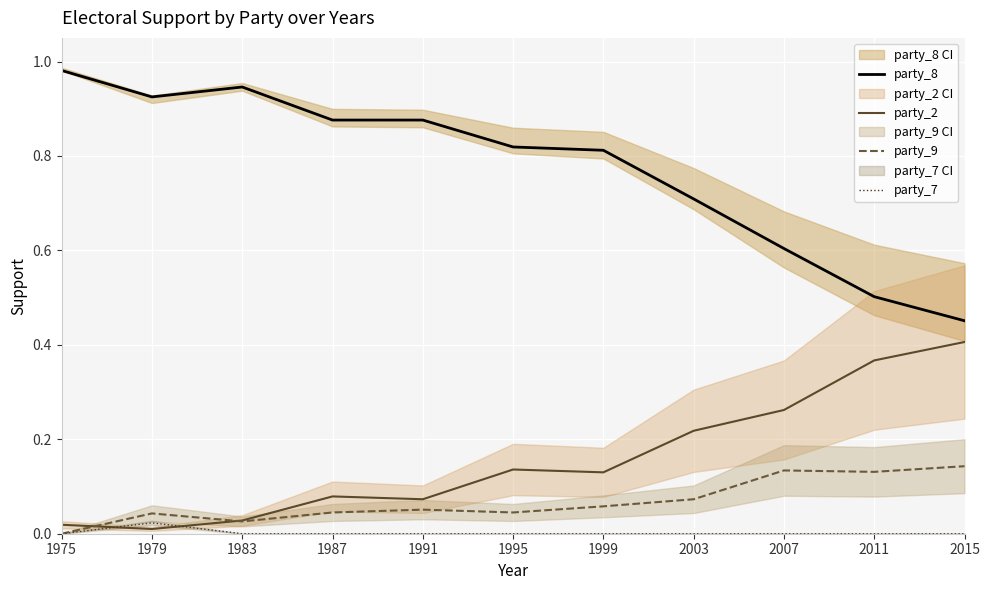

Count the number of categories in the chart.

11